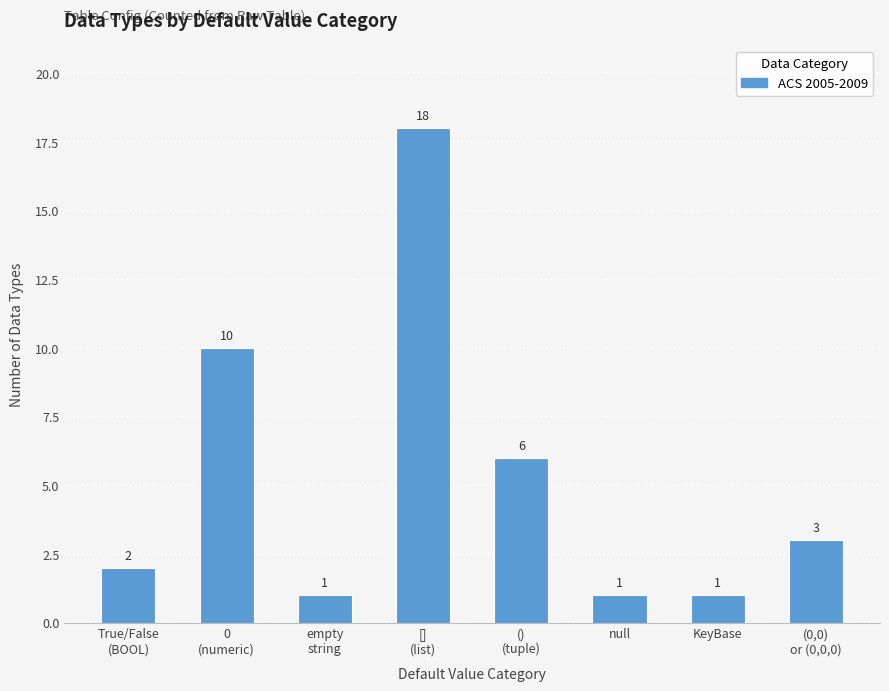

The value at null is 0. True or false?

False